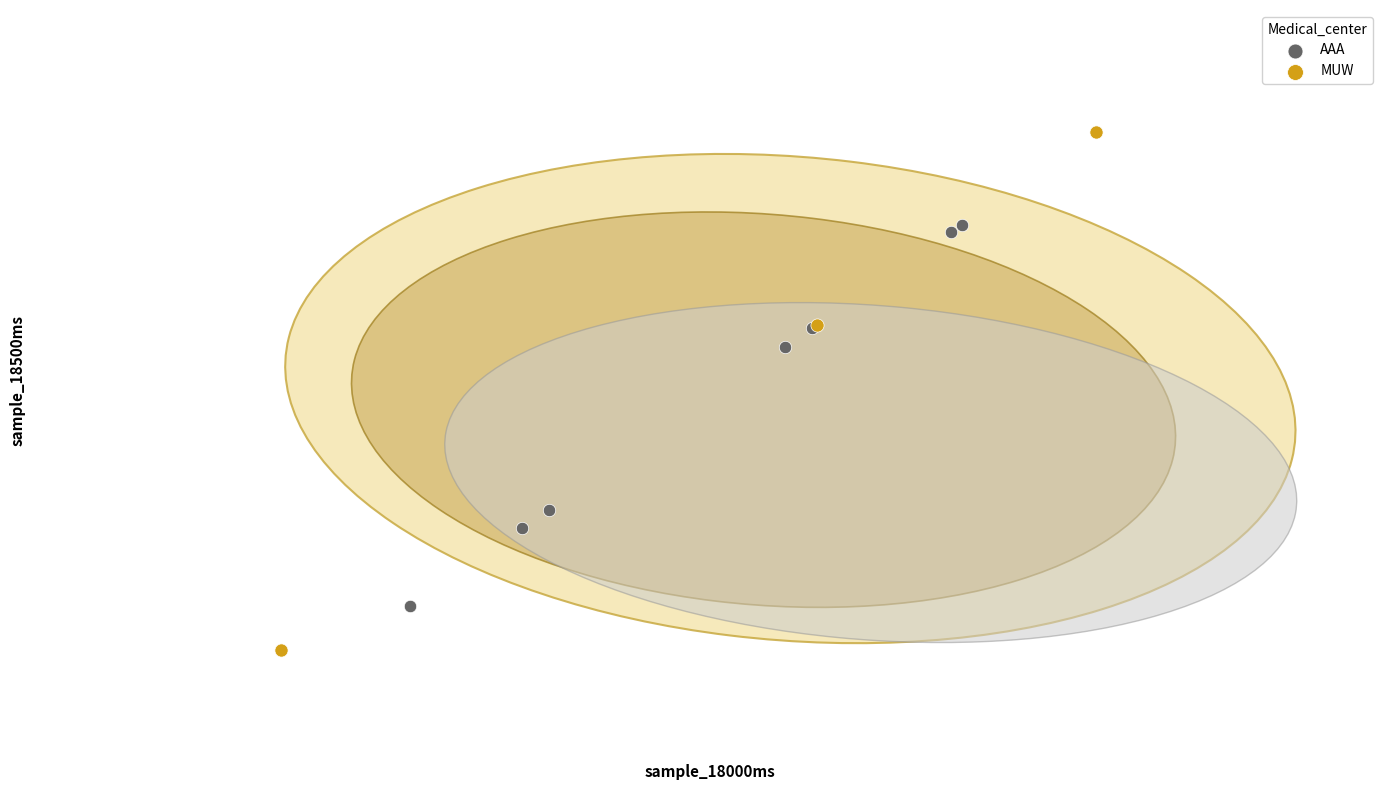

What are all the series names shown in the legend?

AAA, MUW